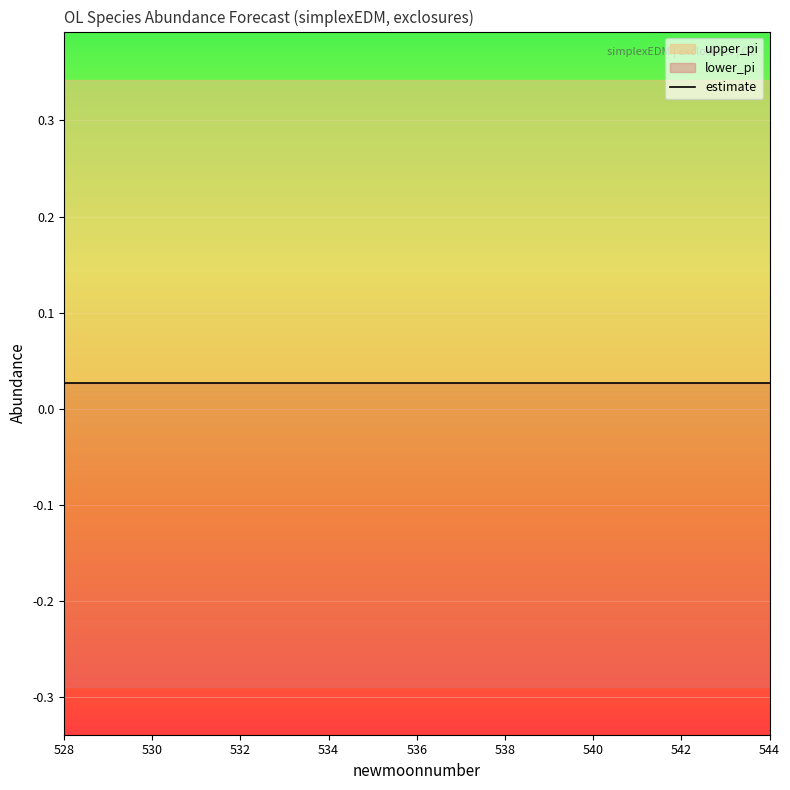

At how many categories does at least one series exceed 0?

17